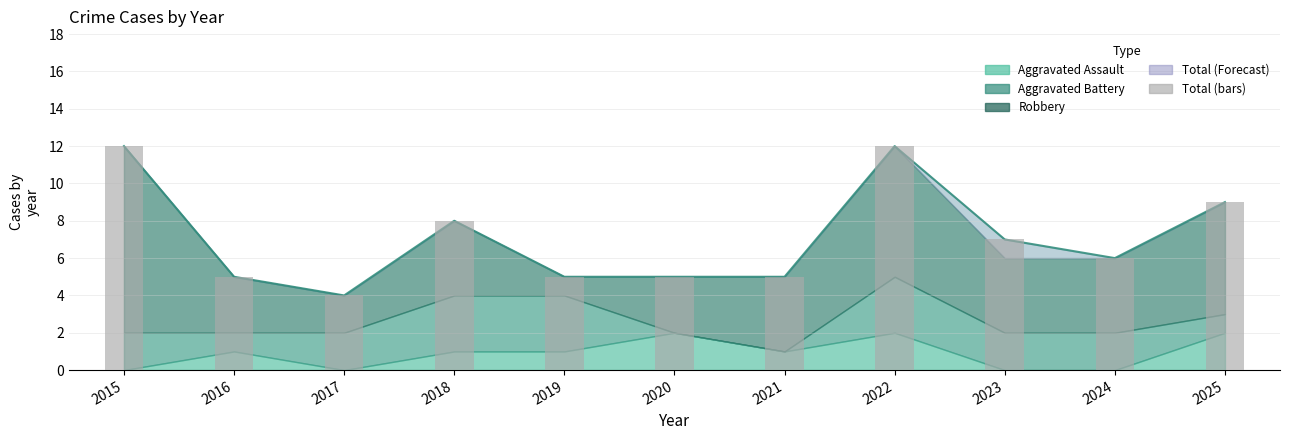

What is the value of the 6th bar from the left?

5